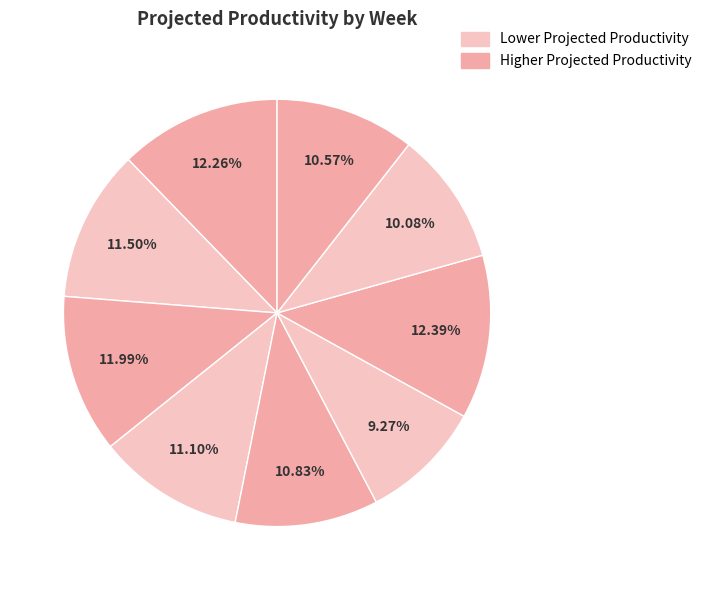

How many slices are in this pie chart?

9